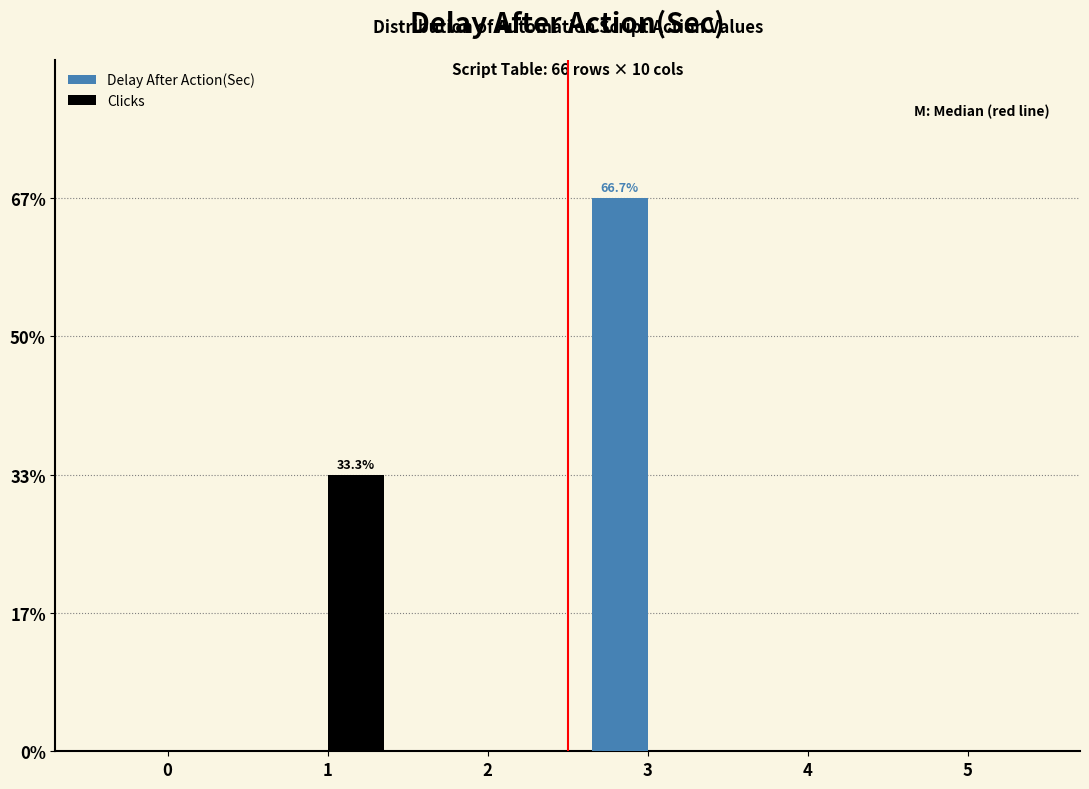

What are all the series names shown in the legend?

Delay After Action(Sec), Clicks